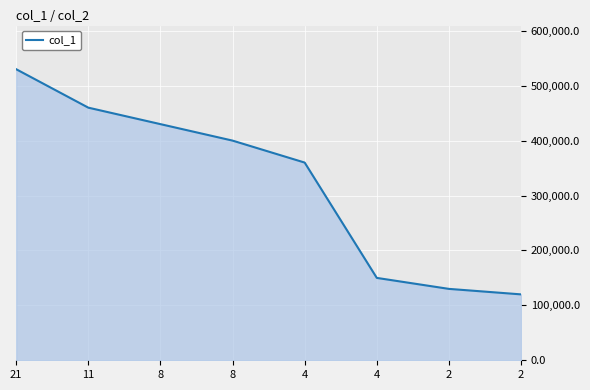

Reading left to right, transcribe all the data shown in this chart.

21=530000	11=460000	8=430000	8=400000	4=360000	4=150000	2=130000	2=120000